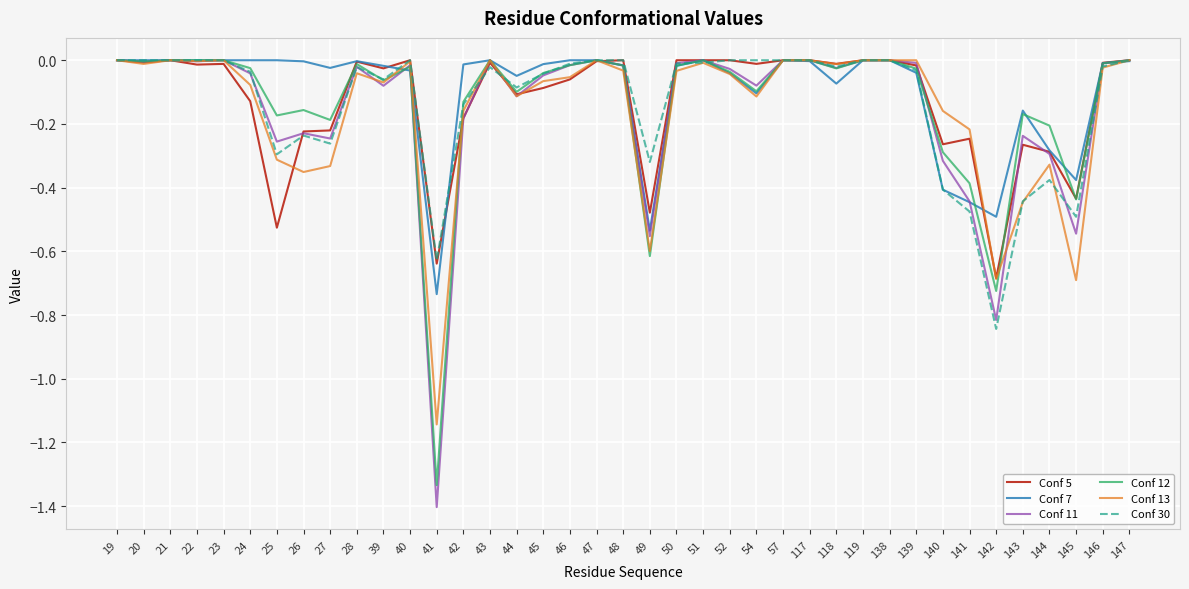

Does the chart display data point markers on the line(s)?

No